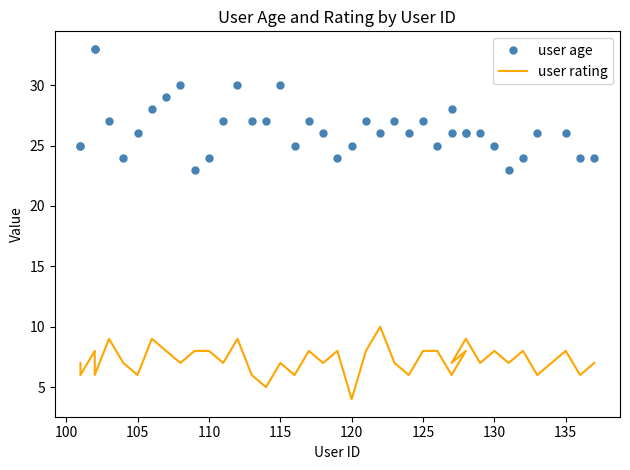

What value does the user rating series have at 125?

8